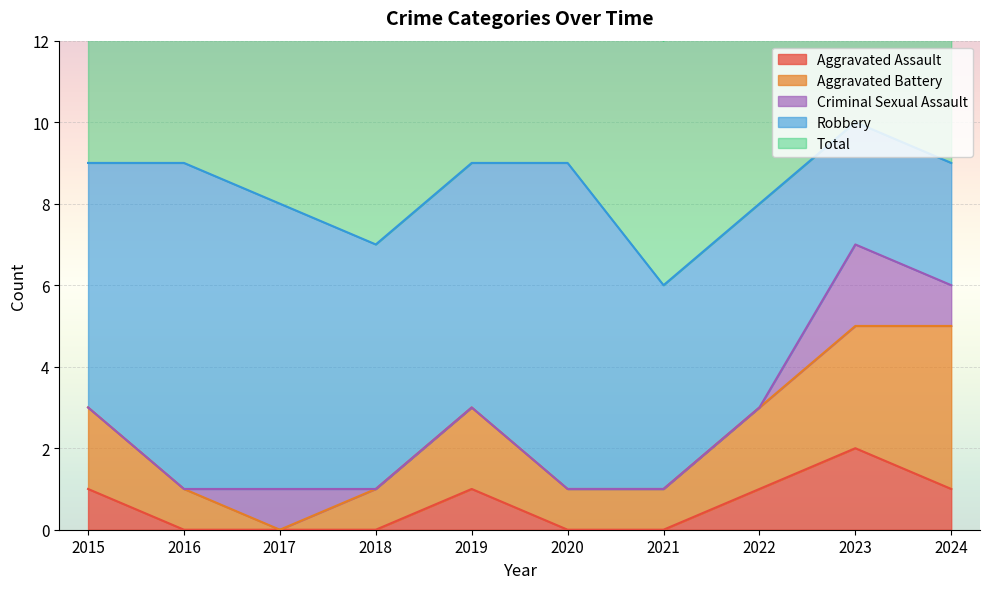

Between 2020 and 2023, which series saw the biggest shift?

Robbery